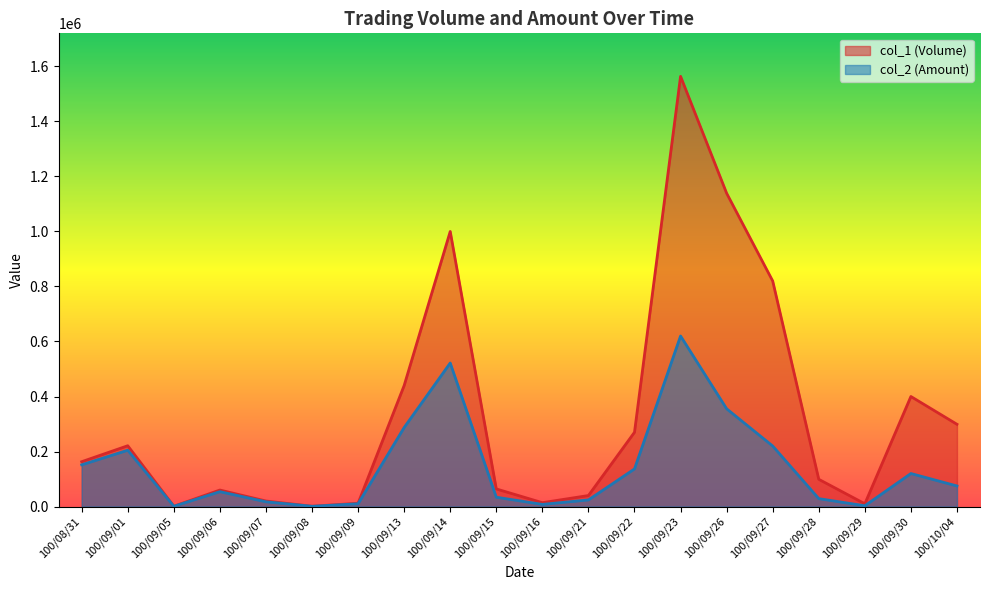

Which series has the largest total across all categories?

col_1 (Volume)